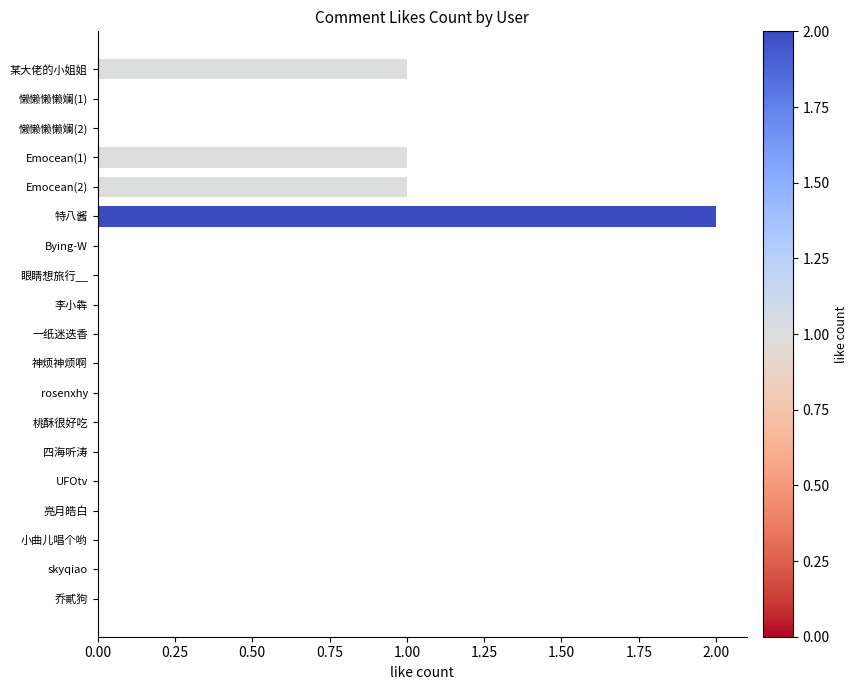

Between Emocean(1) and 桃酥很好吃, which is larger?

Emocean(1)